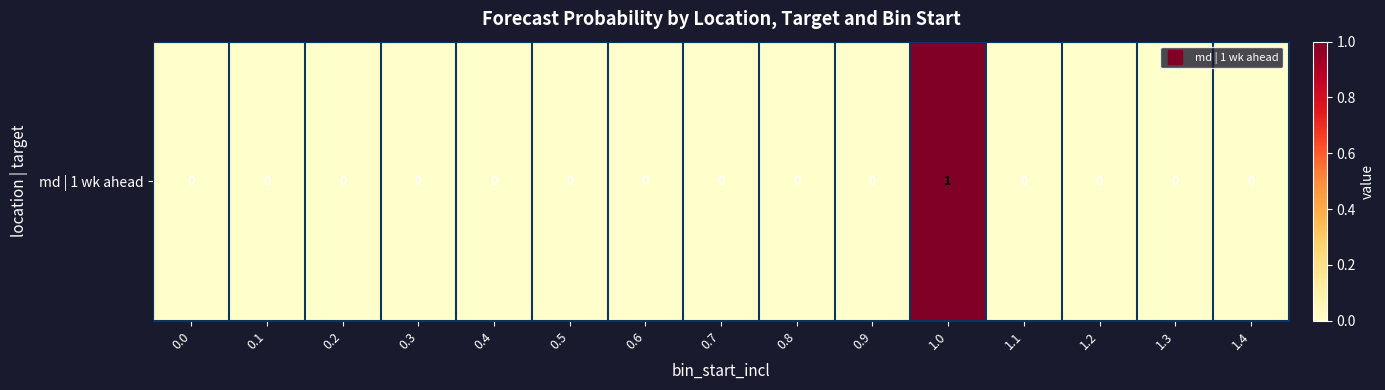

List the labels in order of value, largest first.

1.0, 0.0, 0.1, 0.2, 0.3, 0.4, 0.5, 0.6, 0.7, 0.8, 0.9, 1.1, 1.2, 1.3, 1.4